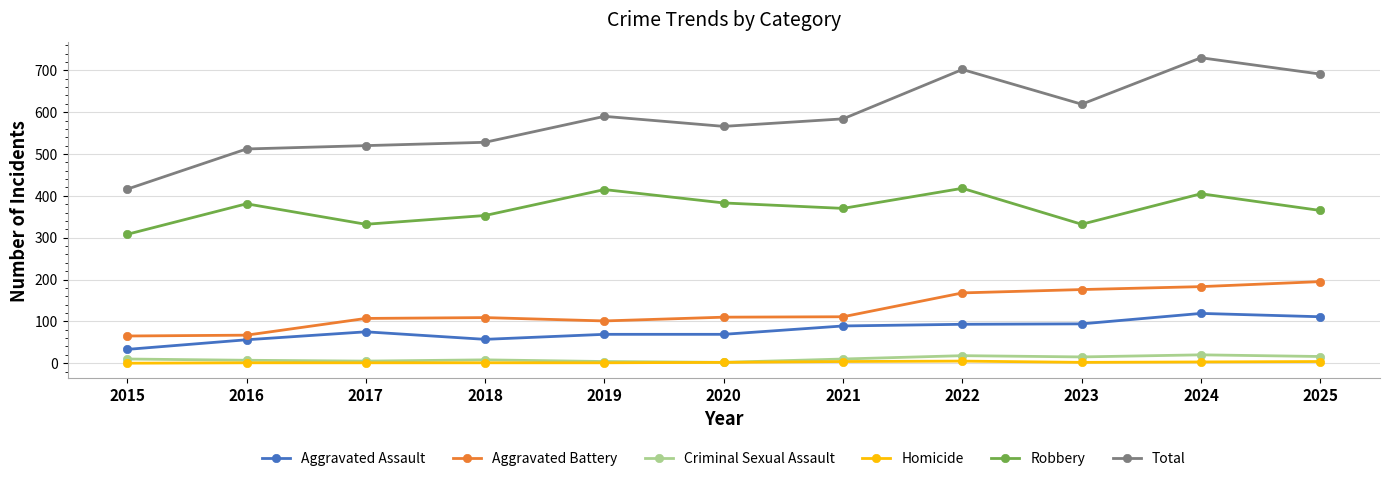

True or false: Homicide and Aggravated Assault cross at least once.

False